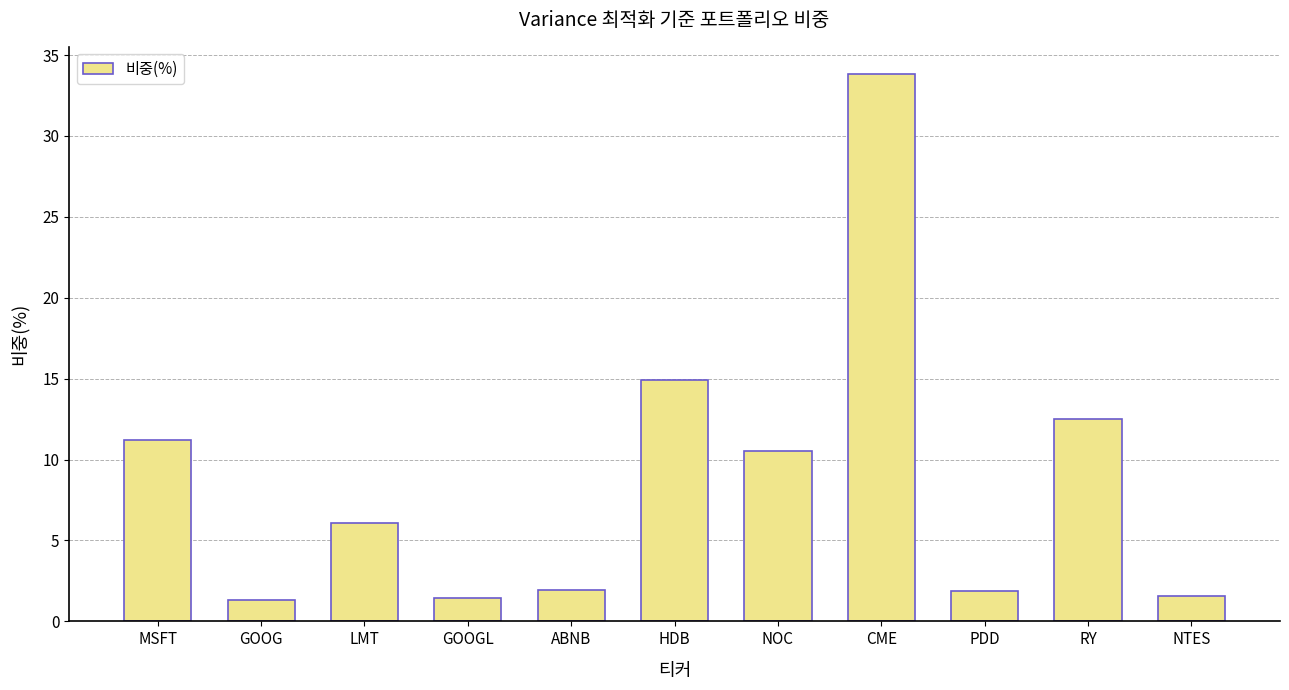

True or false: the data shows 14.9 at HDB.

True